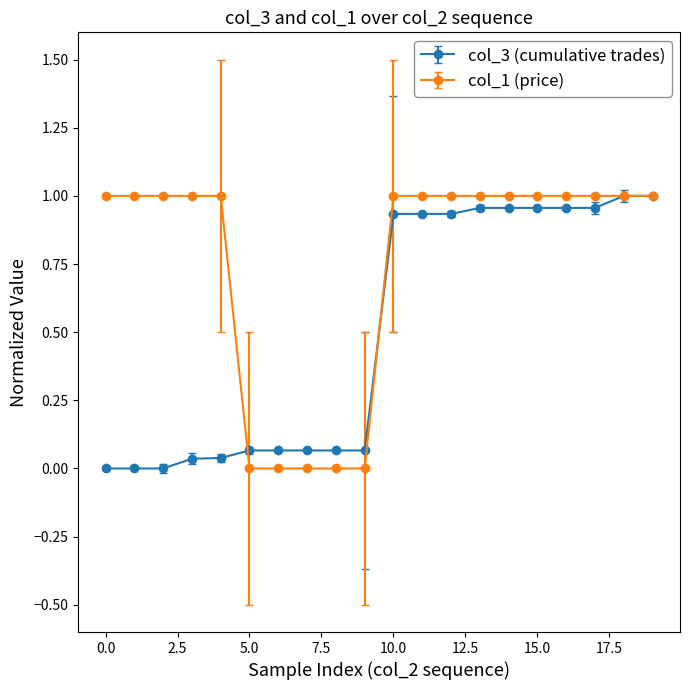

Which series has the largest total across all categories?

col_1 (price)